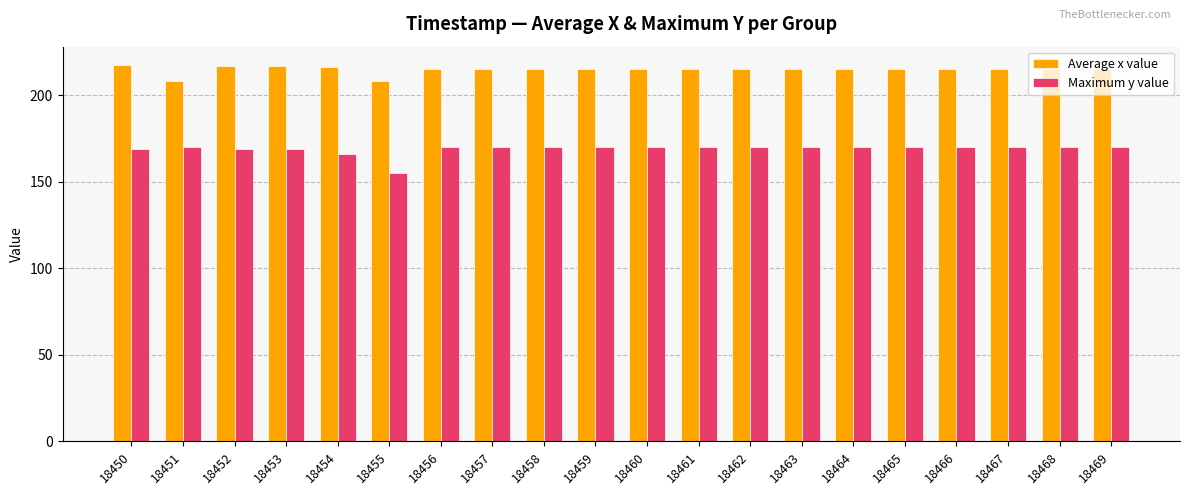

What are all the series names shown in the legend?

Average x value, Maximum y value